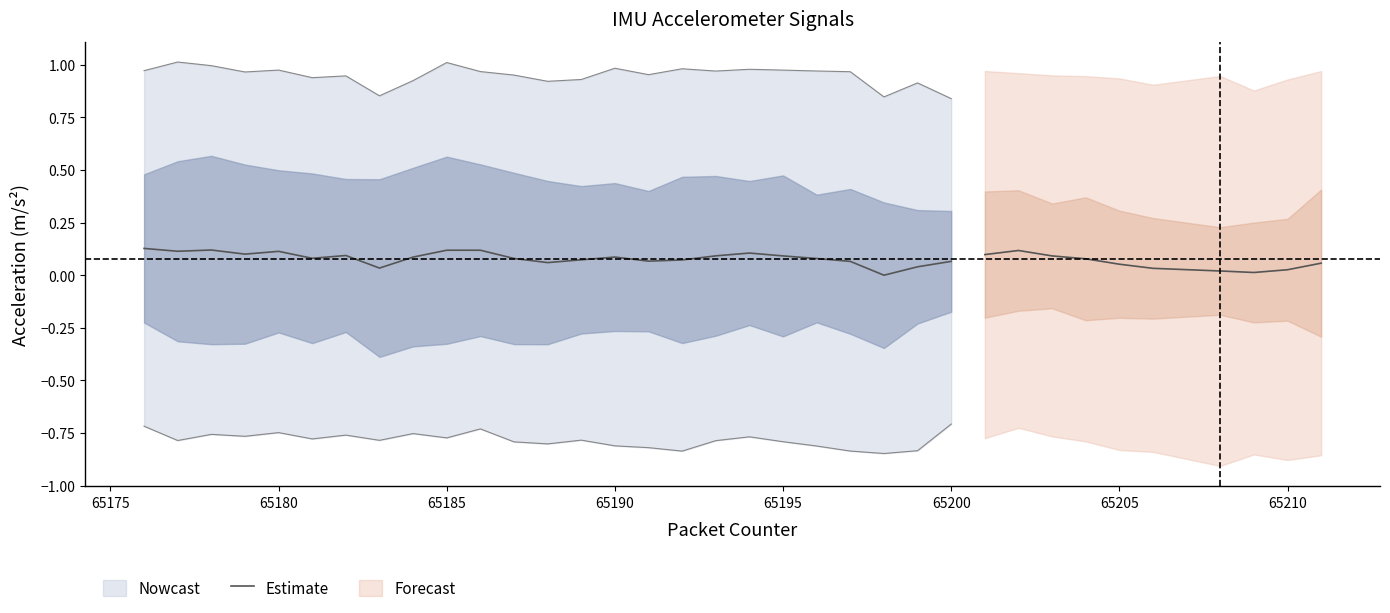

True or false: the data shows 0.1 at 11.

False